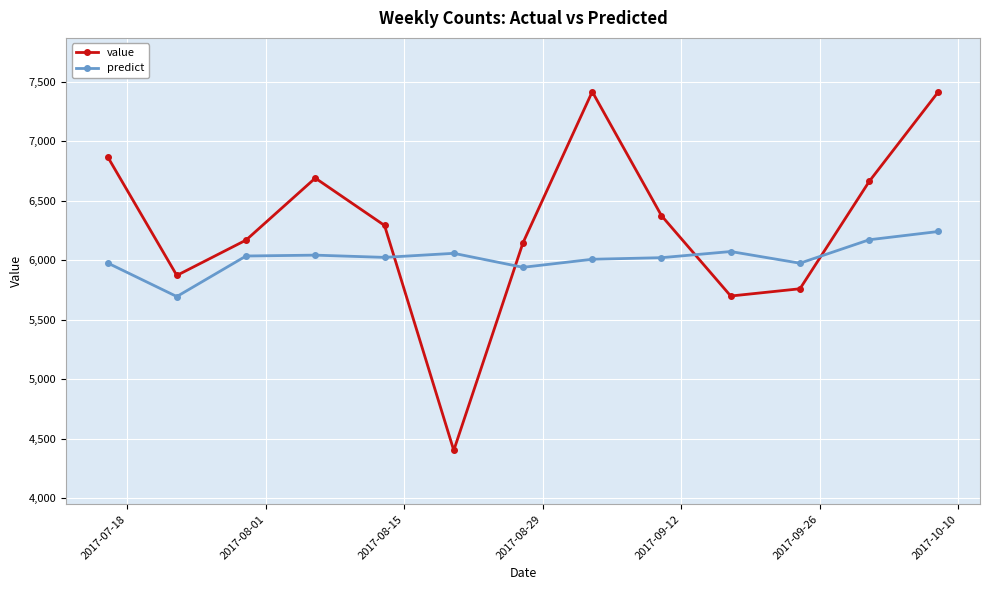

How many categories are shown in the chart?

13